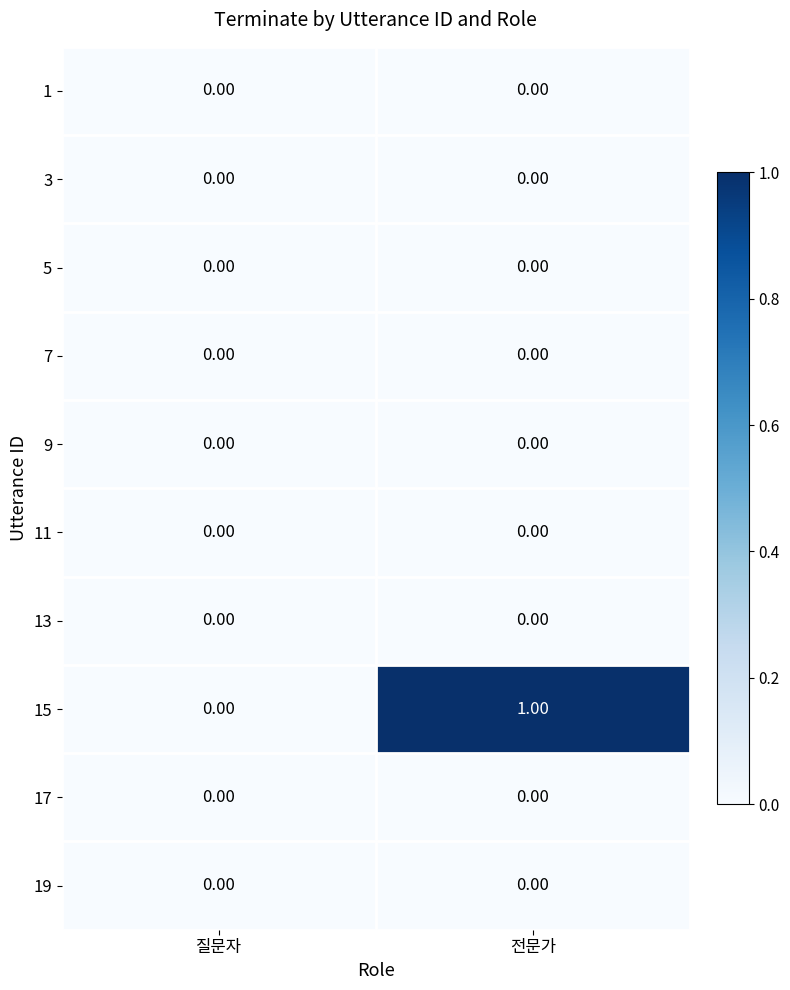

What is the total value across all series at 전문가?

1